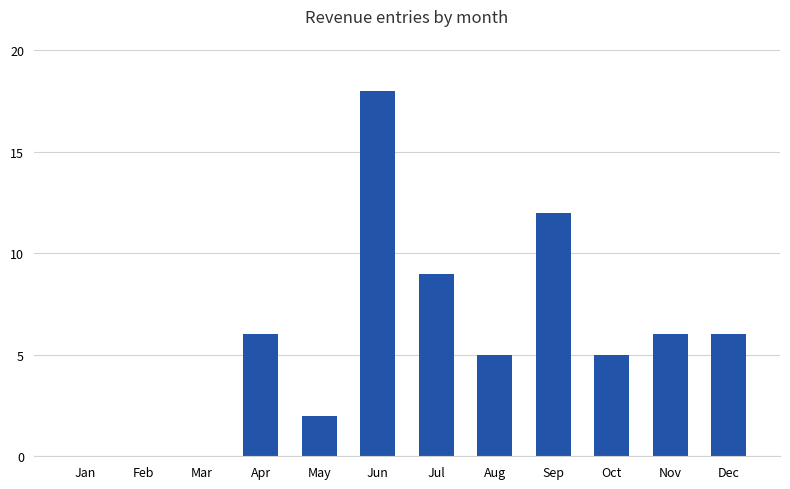

Between Oct and Nov, which is larger?

Nov